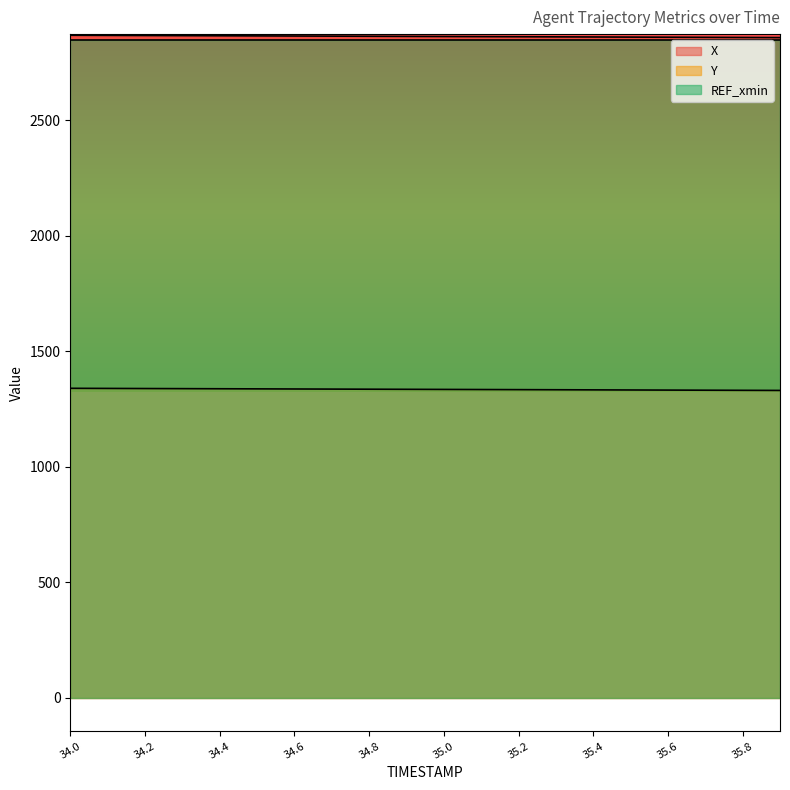

True or false: Y and X cross at least once.

False